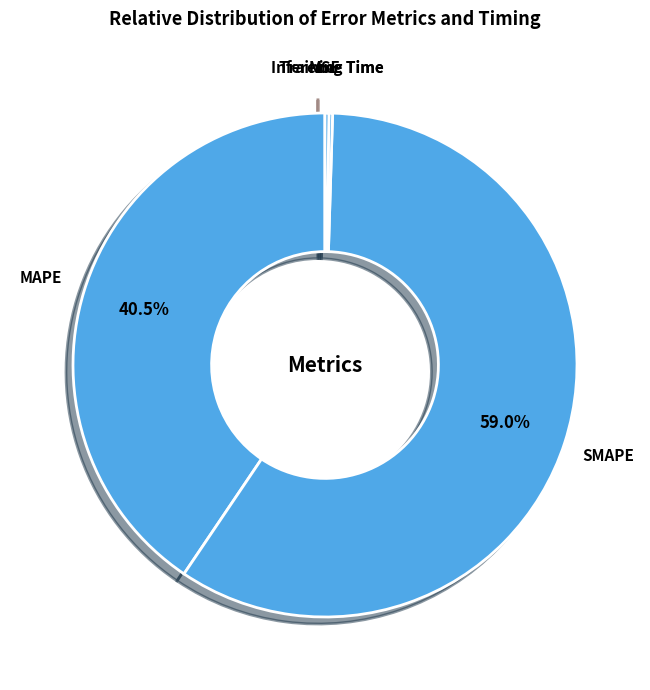

True or false: SMAPE accounts for 50% of the total.

False